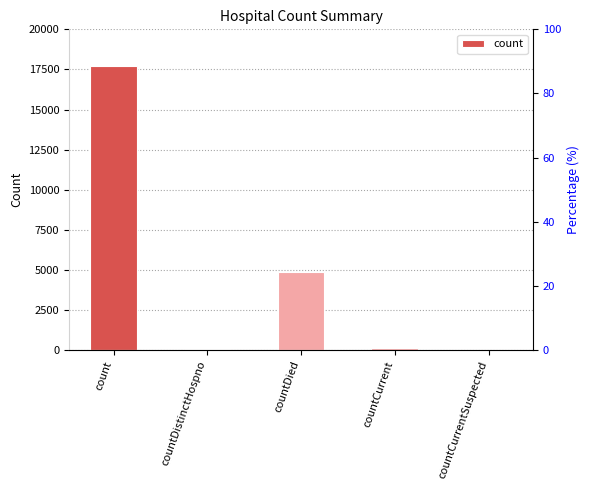

What value does the data have at count, to the nearest 100?

17700